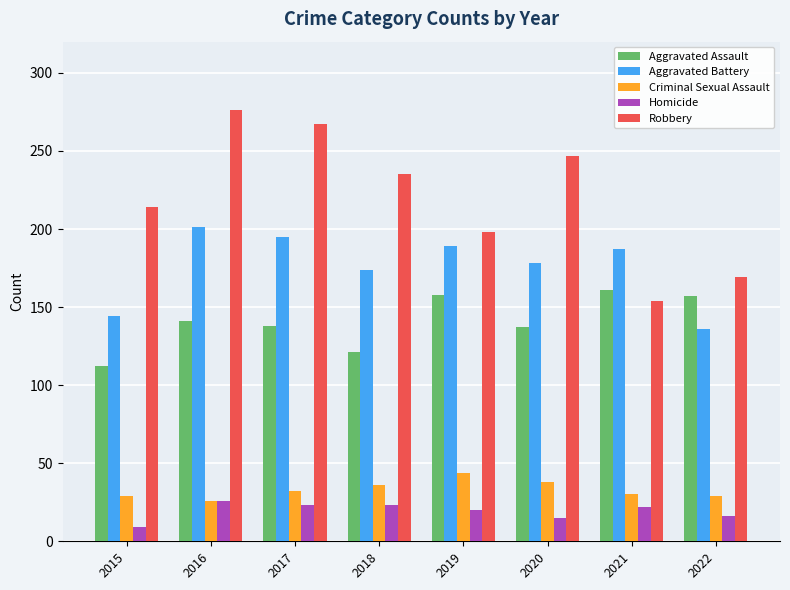

How many bars are there in each group?

5